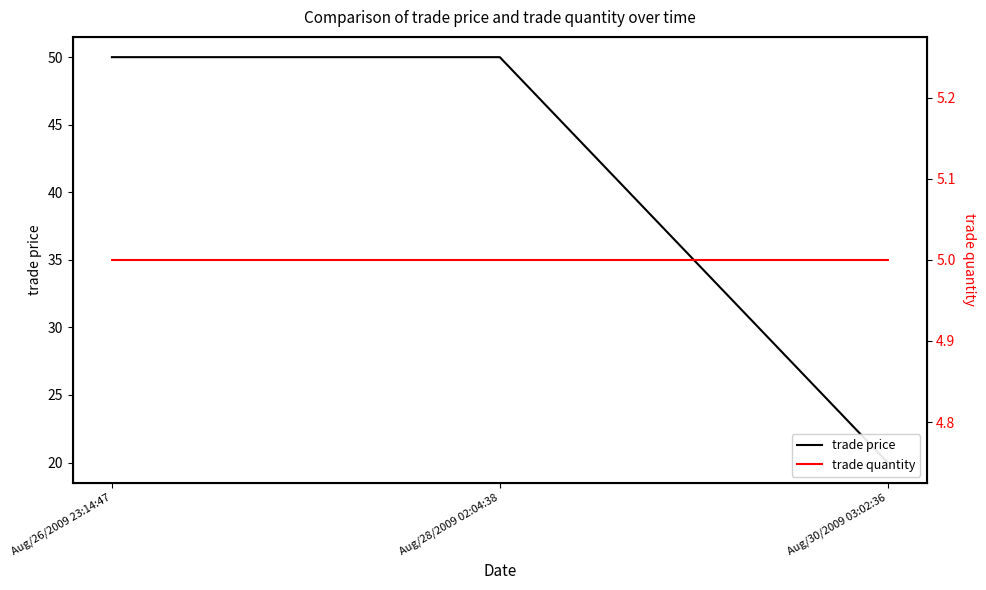

What is the highest value of the trade price series?

50